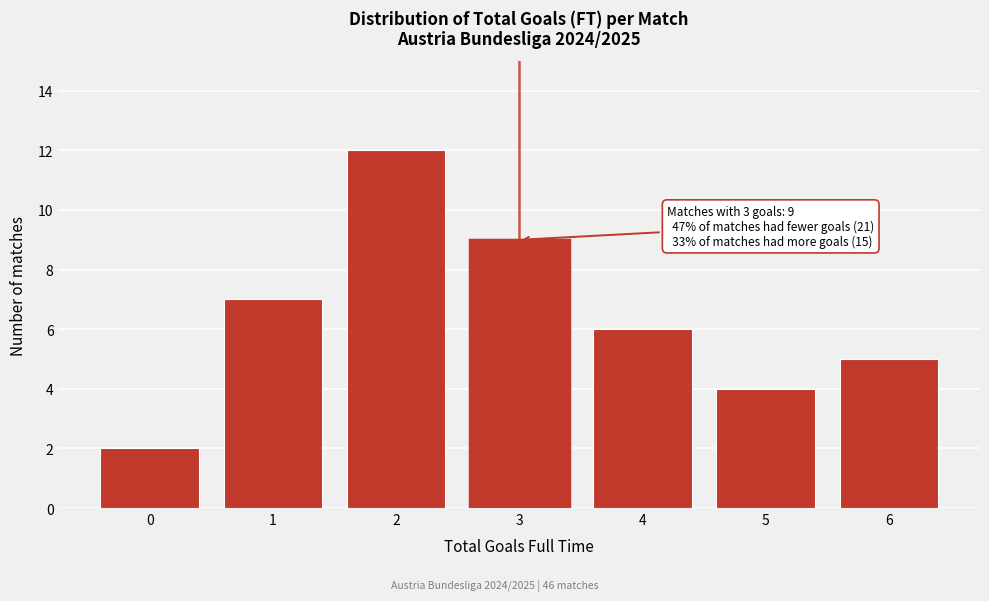

Reading left to right, extract all data points from this chart.

2	7	12	9	6	4	5